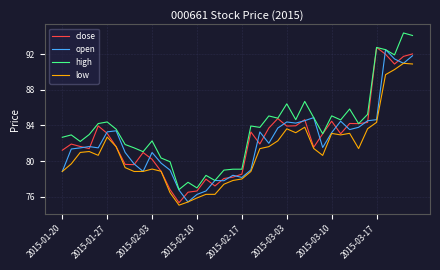

What is the minimum value shown in the chart?

75.0